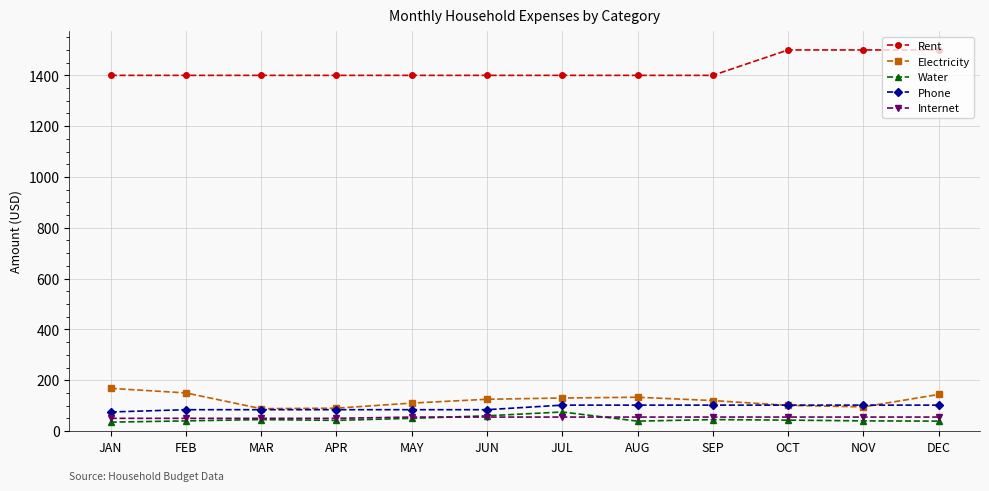

Is it true that Internet equals 55 at NOV?

True